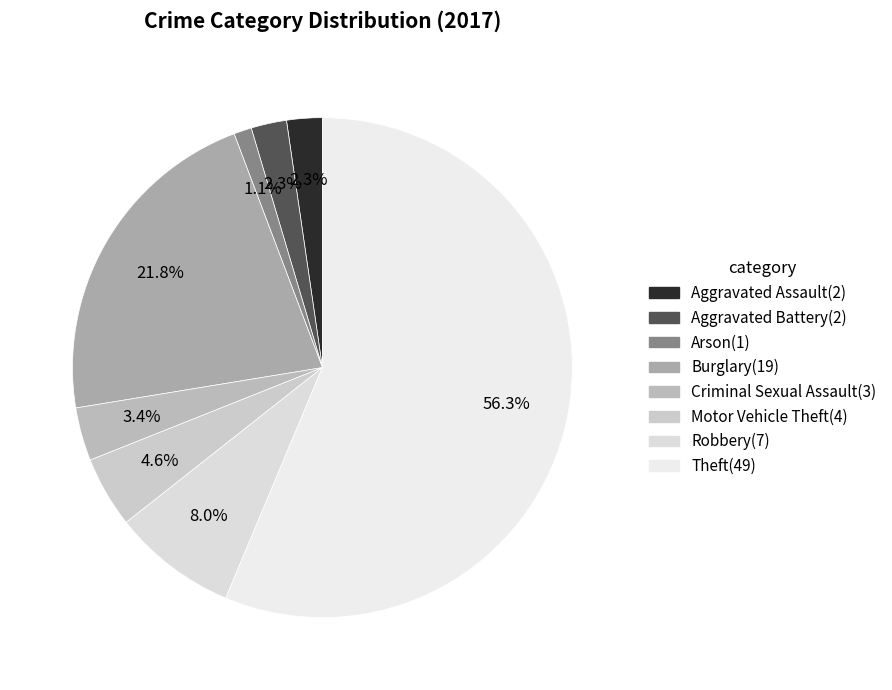

What is the smallest slice in the pie chart?

Arson